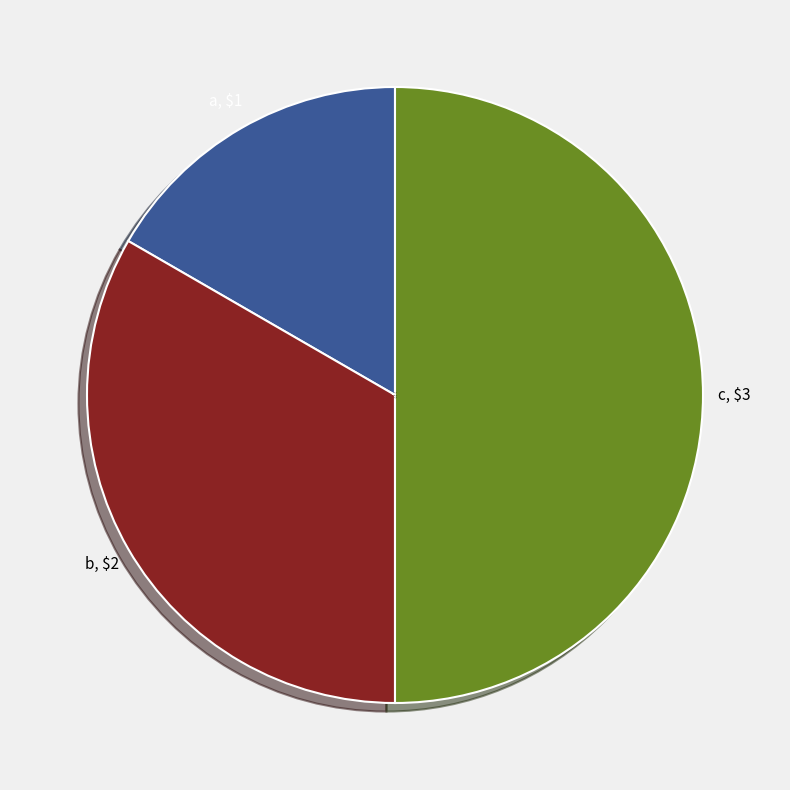

Is the sum of c and a greater than half?

Yes